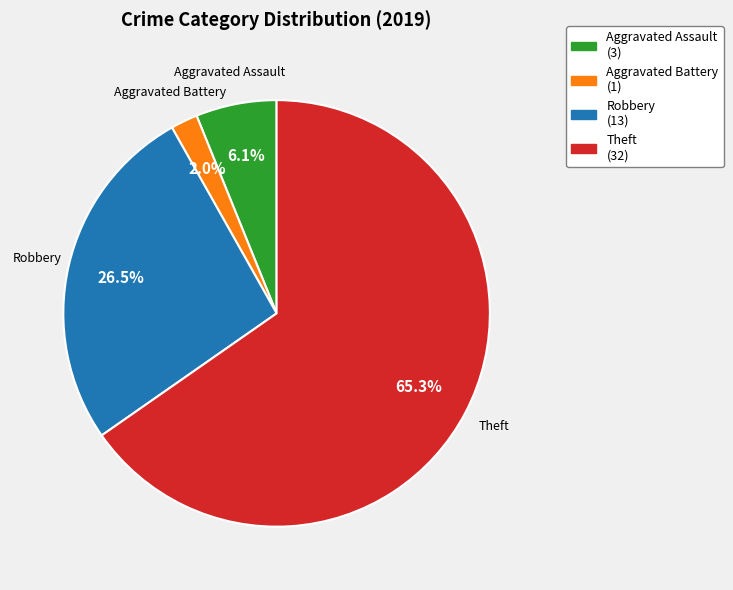

Do Aggravated Assault and Aggravated Battery together represent more than half of the pie?

No